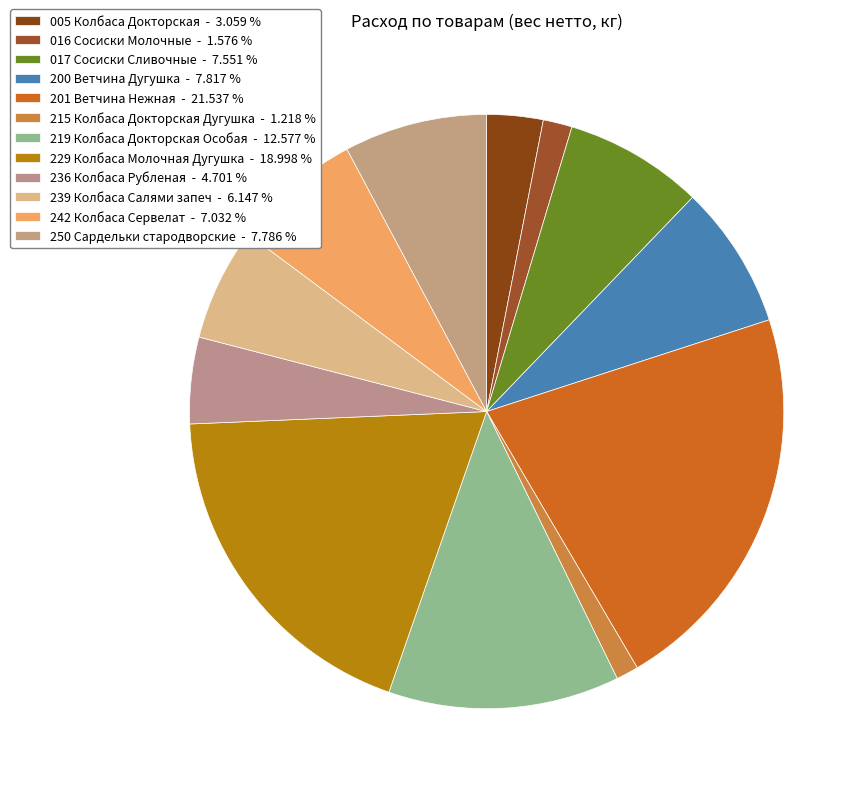

To the nearest percent, what is the difference between the largest and smallest slice percentages?

20%